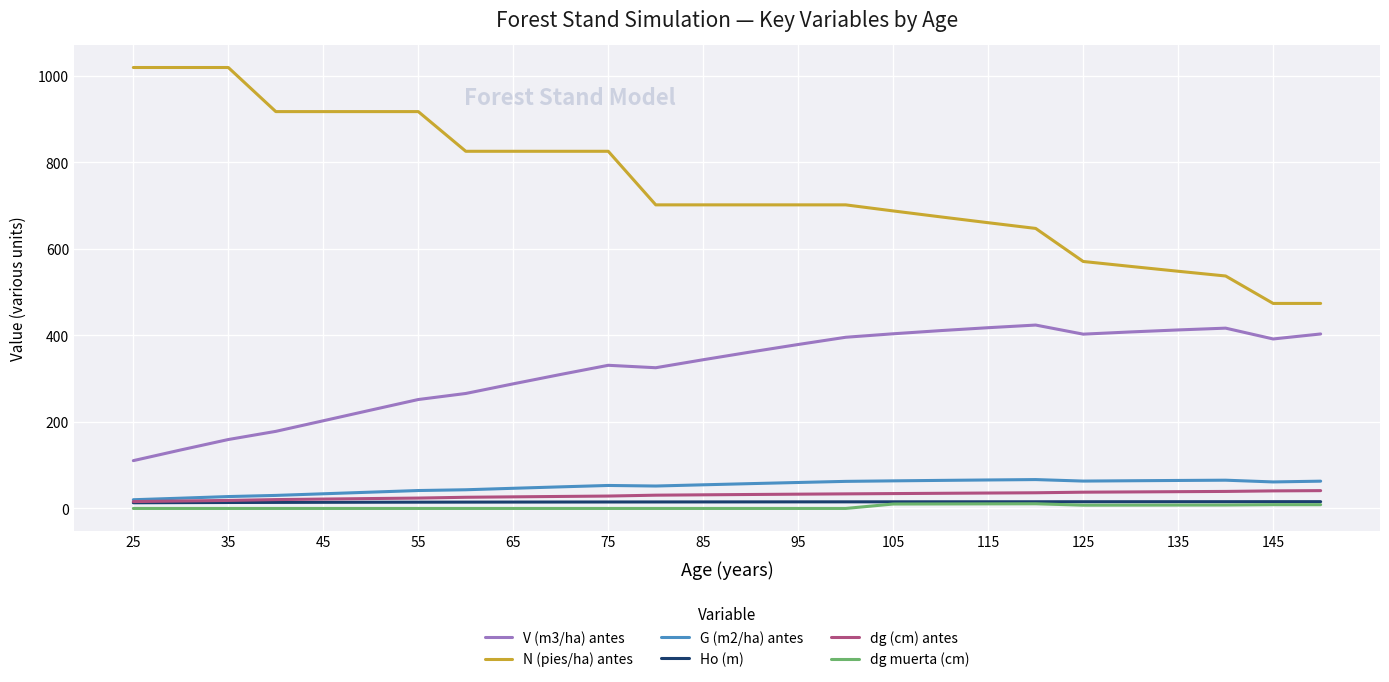

How many series are shown in this chart?

6